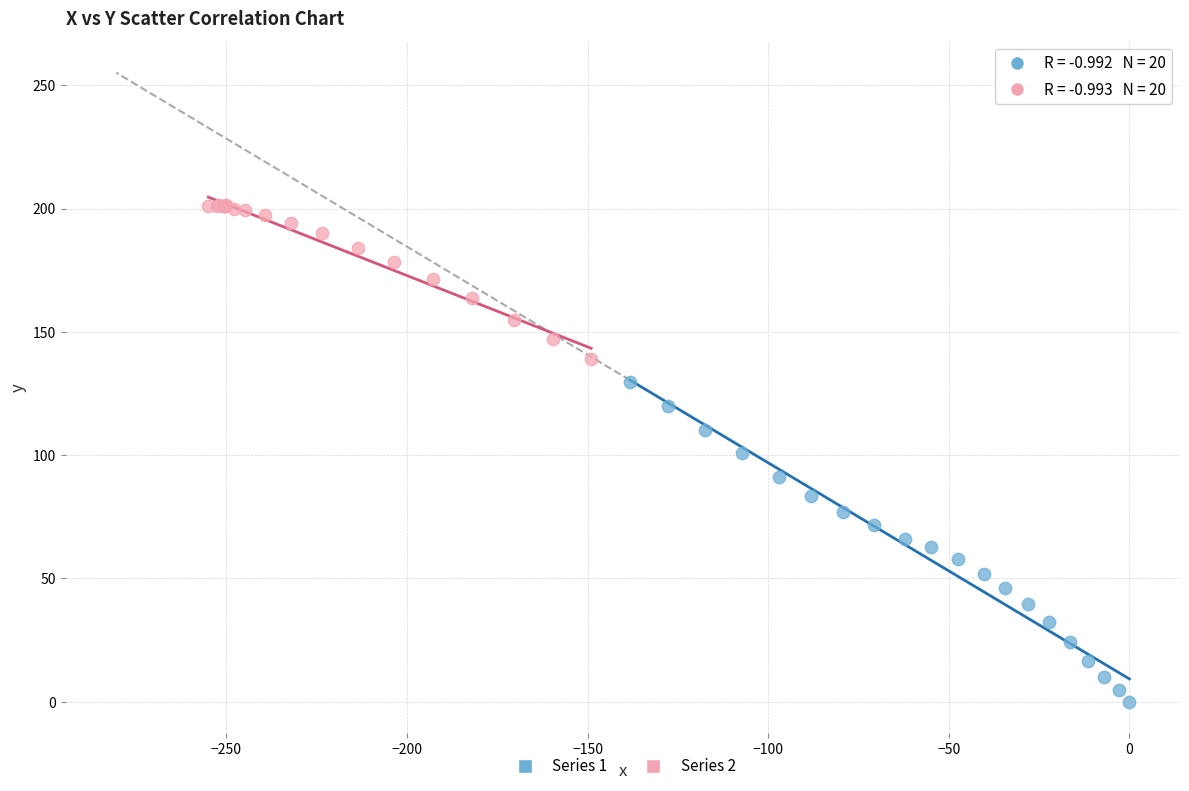

Which series has the widest spread of Y values?

Series 1